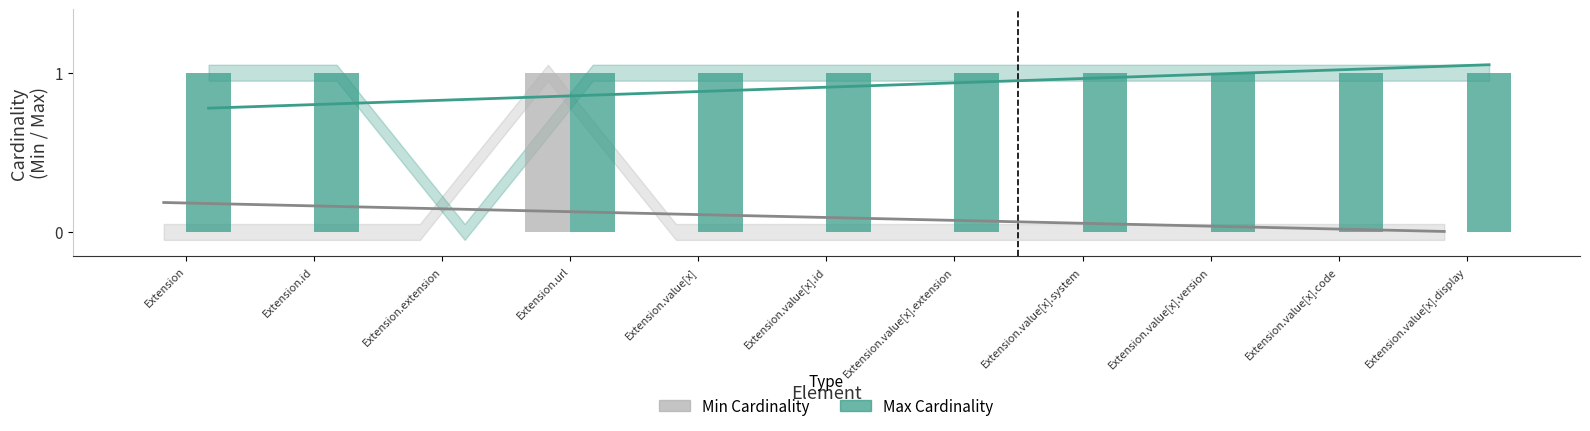

What is the difference between the maximum and minimum values in the Max Cardinality series?

1.0